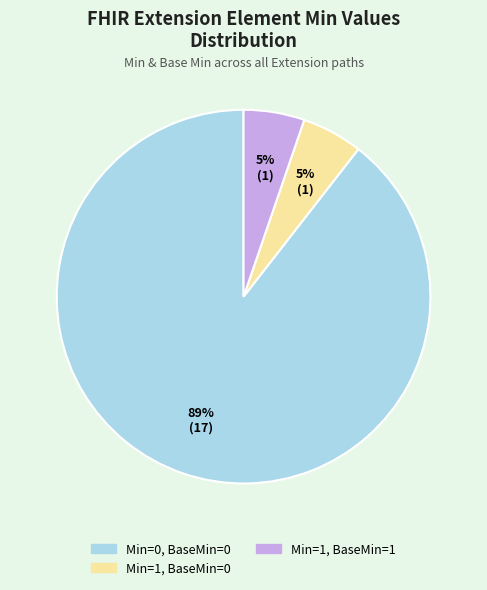

Is there any slice that represents more than half of the pie?

Yes